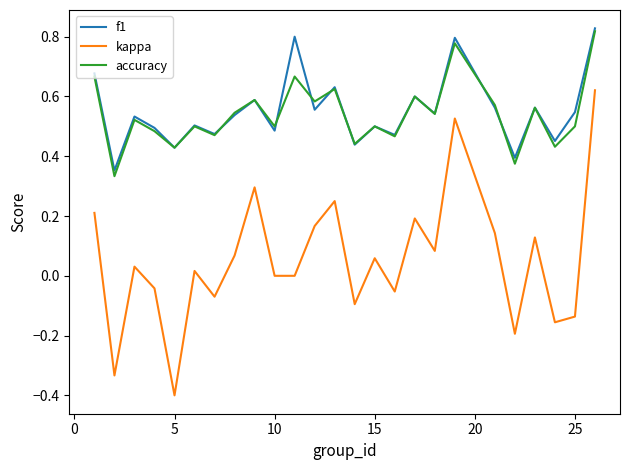

What is the smallest value displayed?

-0.4